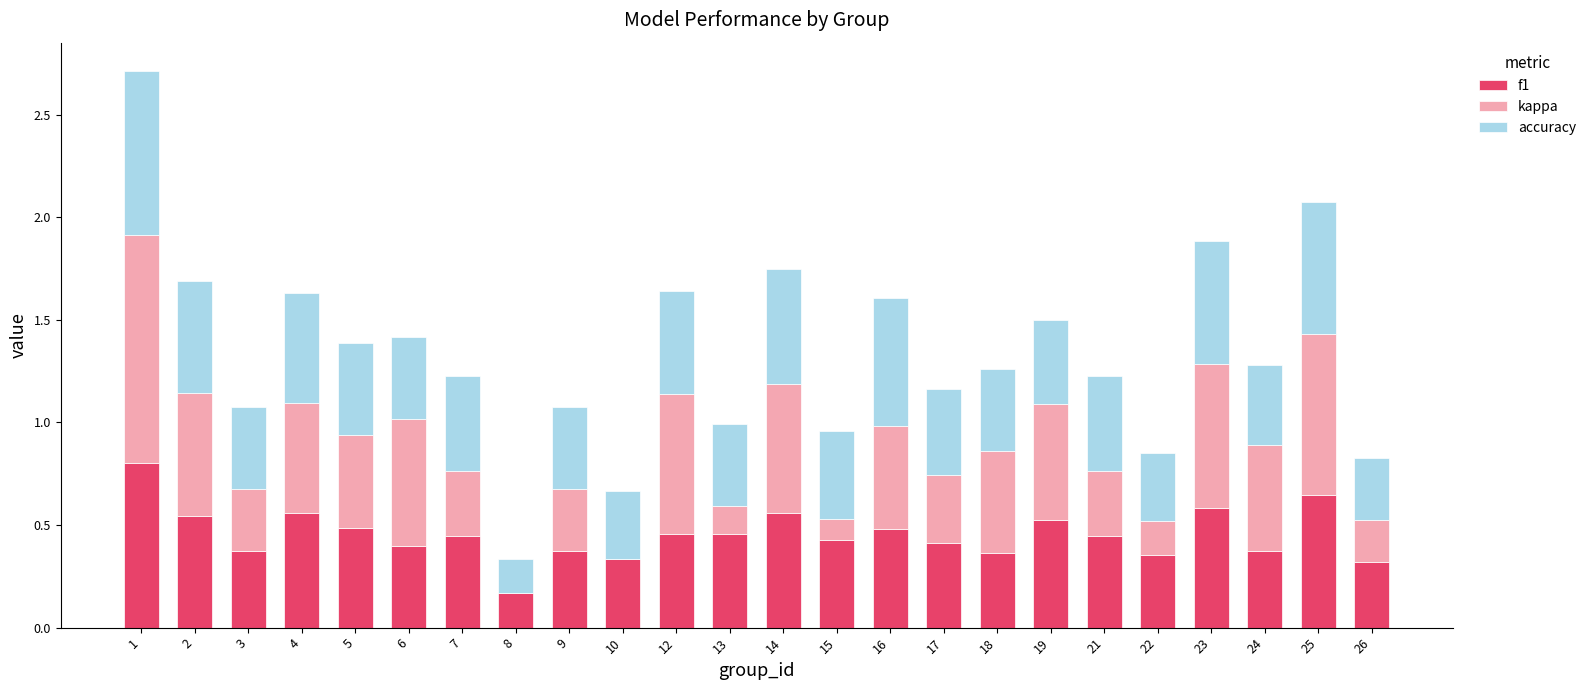

What is the highest value of the f1 series?

0.8